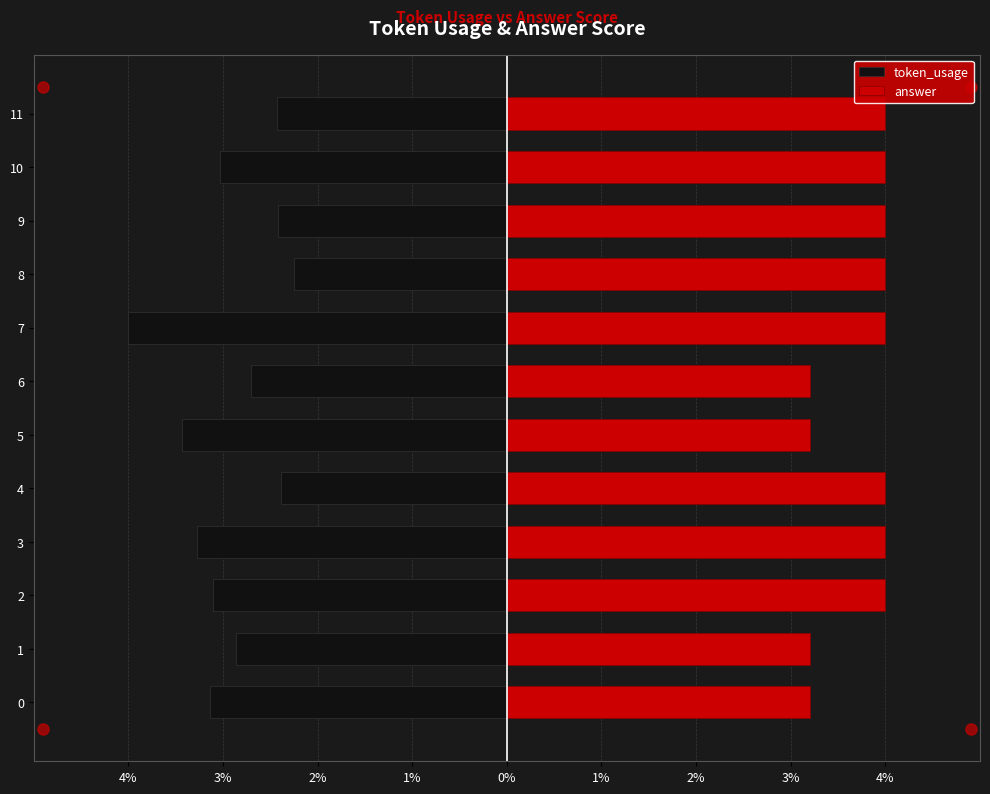

Which series has the widest spread of values?

token_usage